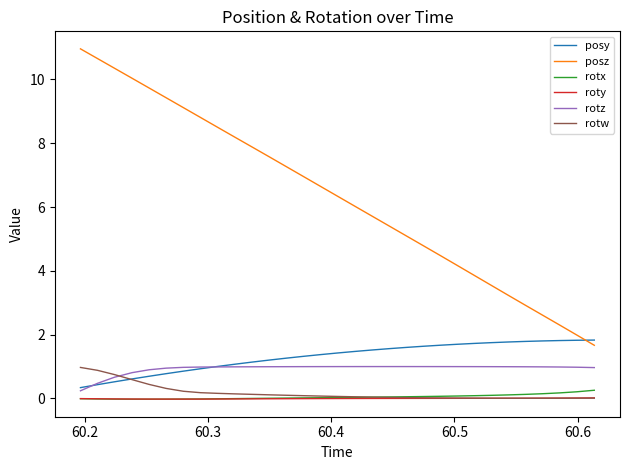

Which series has the largest range (max minus min)?

posz